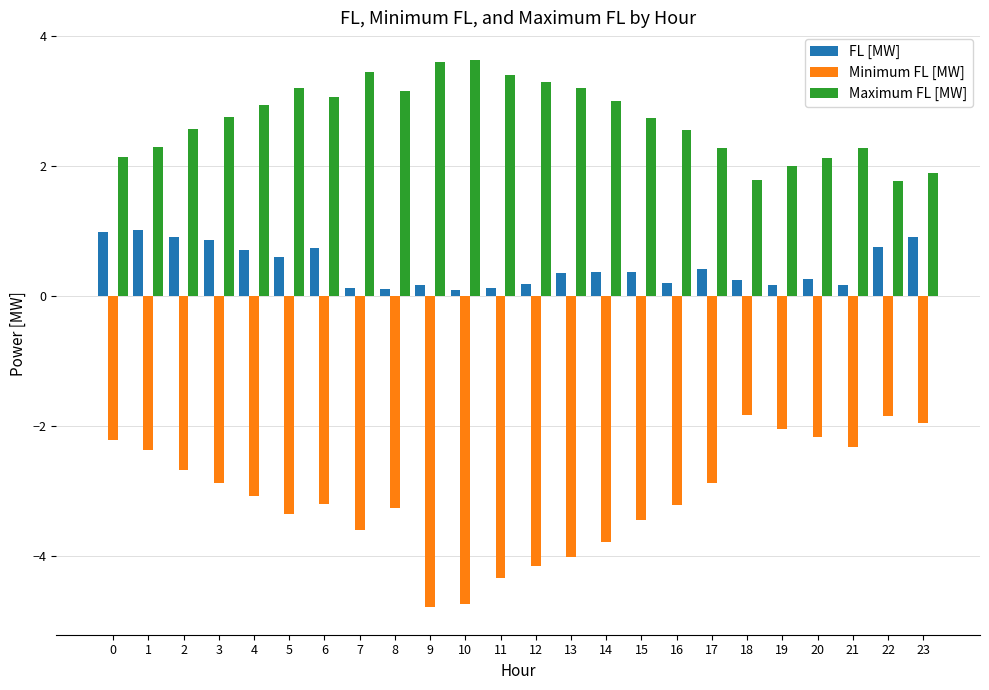

What is the maximum value for Minimum FL [MW]?

-1.8